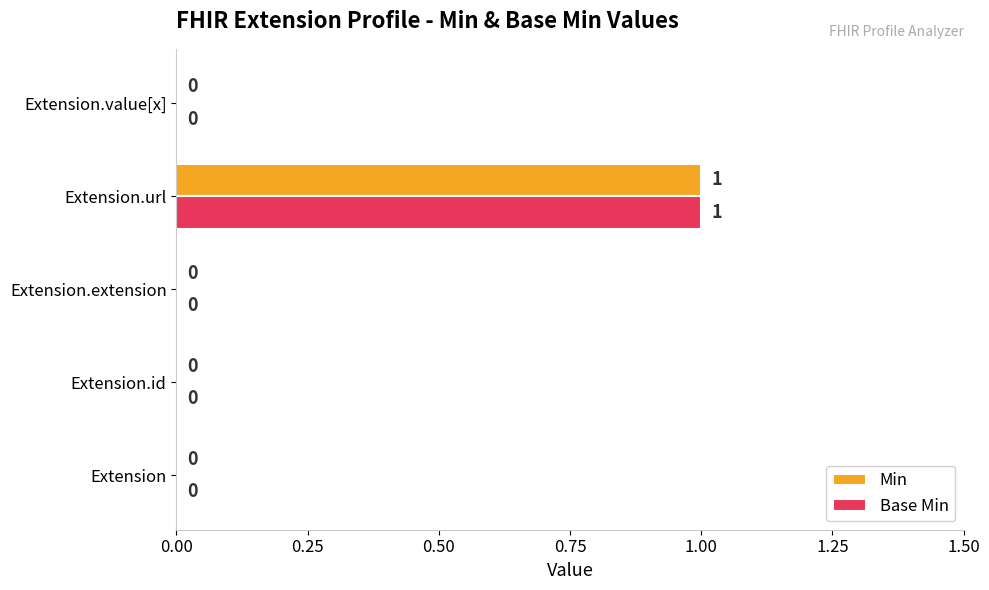

Is it true that Base Min equals 0 at Extension.extension?

True